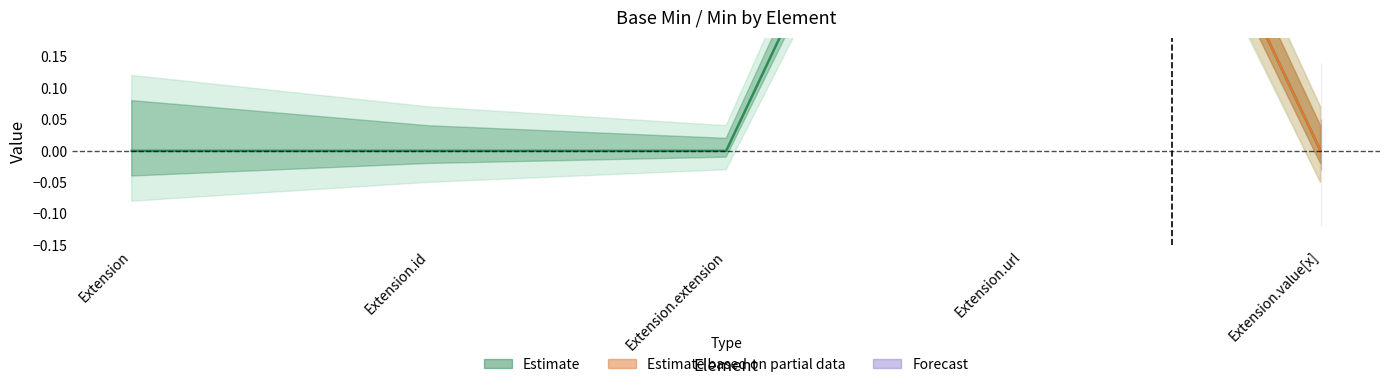

Reading left to right, what are all the values shown in this chart?

0	0	0	1	0